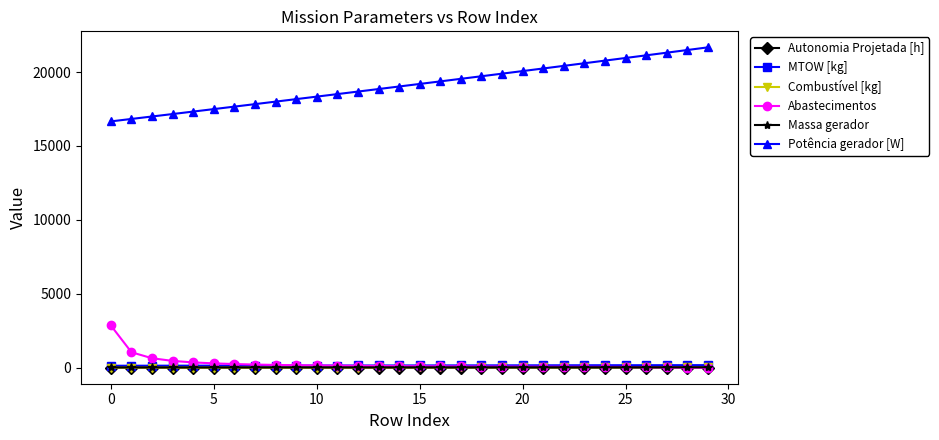

Which series has the largest range (max minus min)?

Potência gerador [W]